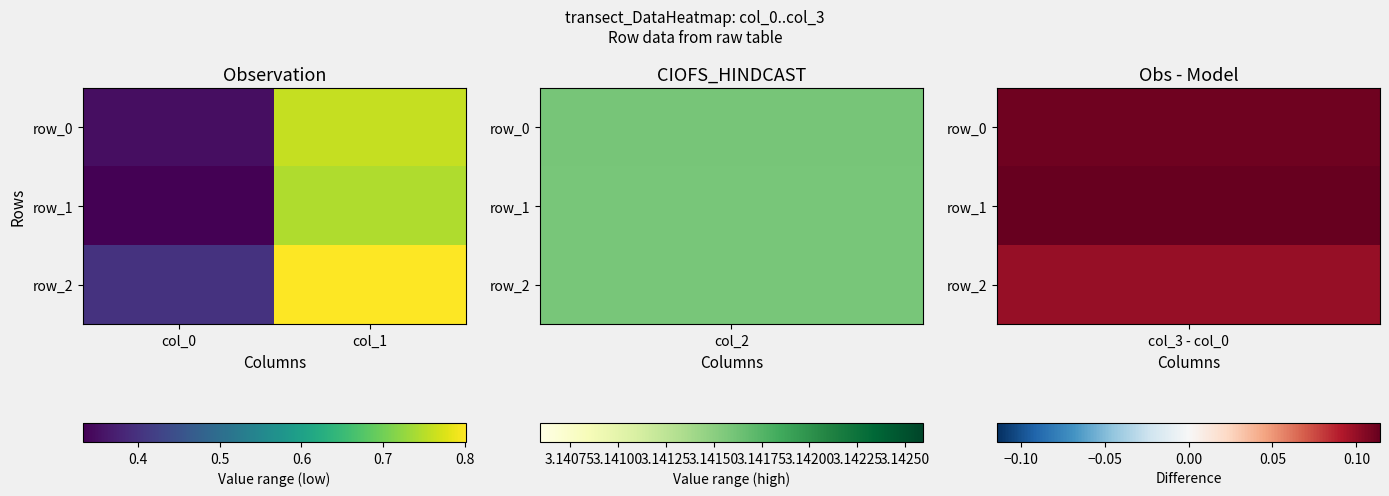

Read the row_0 value at col_0.

0.3